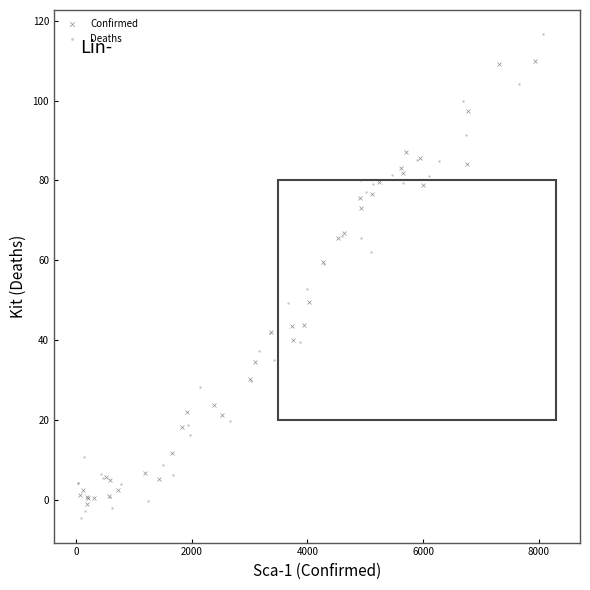

Which series contains the highest Y value?

Deaths